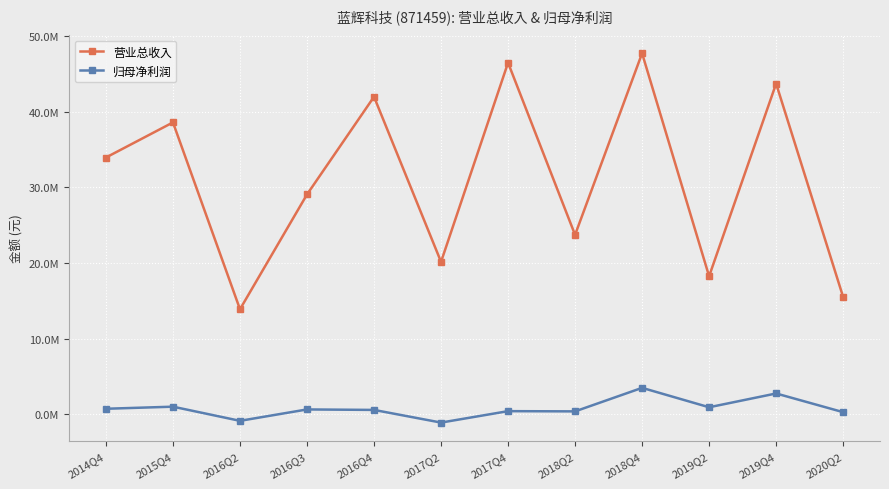

True or false: 营业总收入 and 归母净利润 intersect in this chart.

False